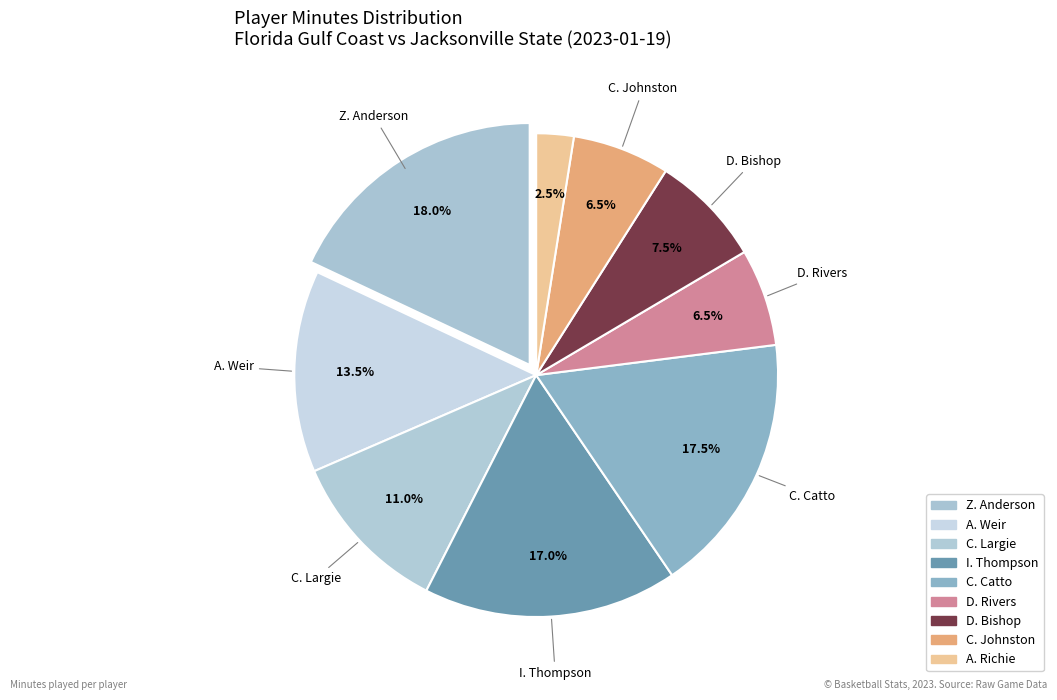

Does C. Catto account for over 50% of the chart?

No